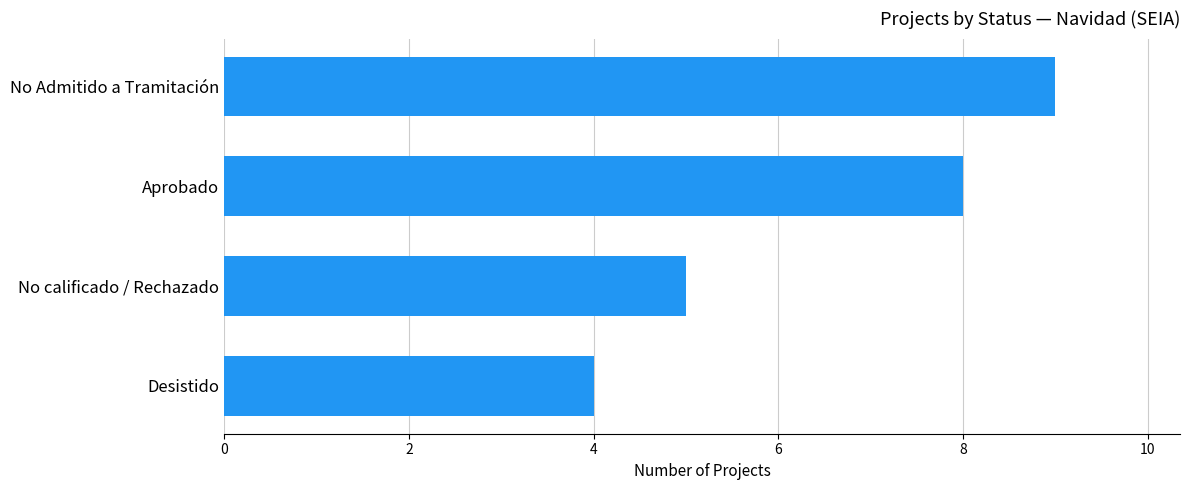

The value at No calificado / Rechazado is 9. True or false?

False